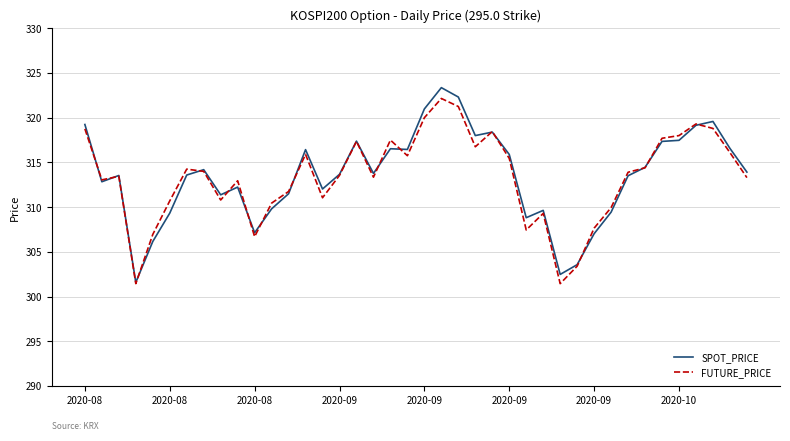

Which series has the largest range (max minus min)?

SPOT_PRICE